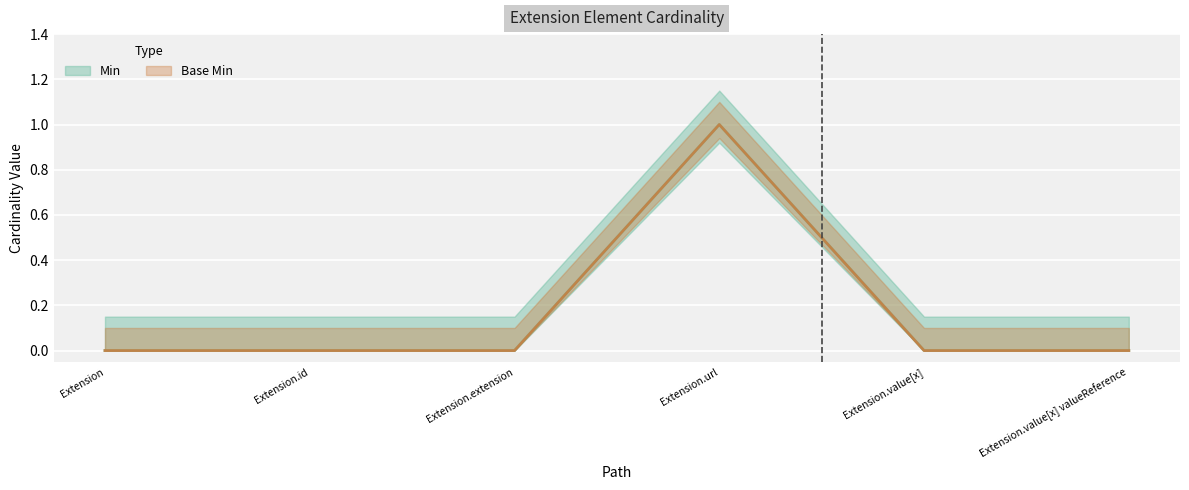

True or false: Base Min and Min intersect in this chart.

False